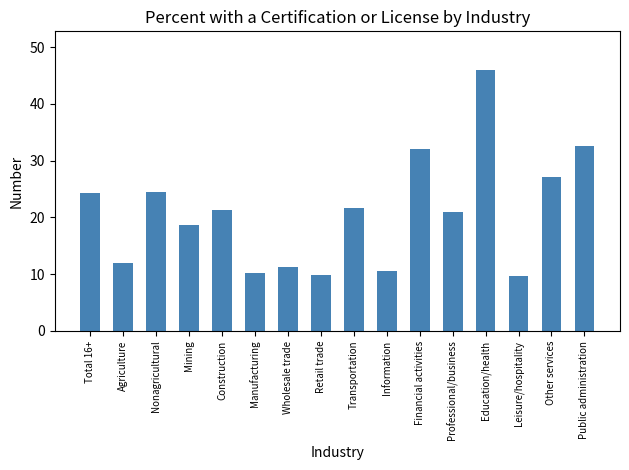

What value does the data have at Leisure/hospitality?

9.6